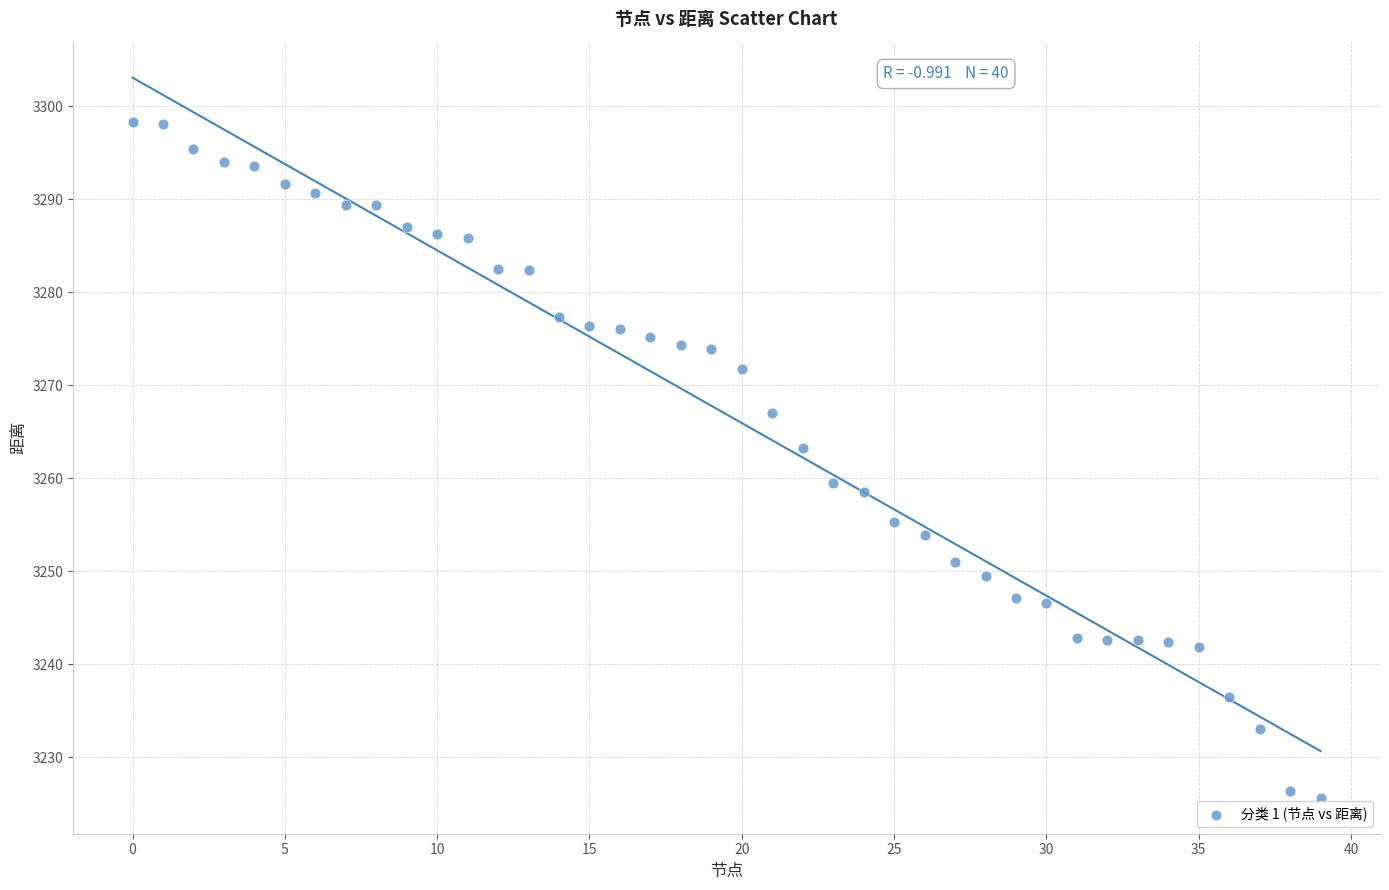

What is the range of Y values (max minus min)?

72.7